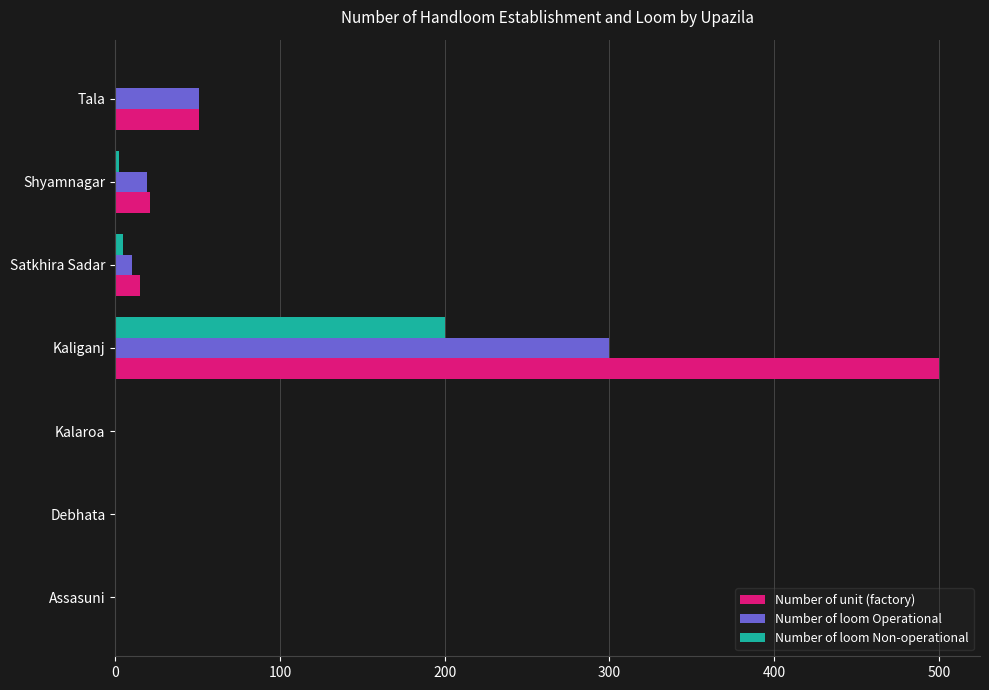

At which category is the sum across all series the highest?

Kaliganj